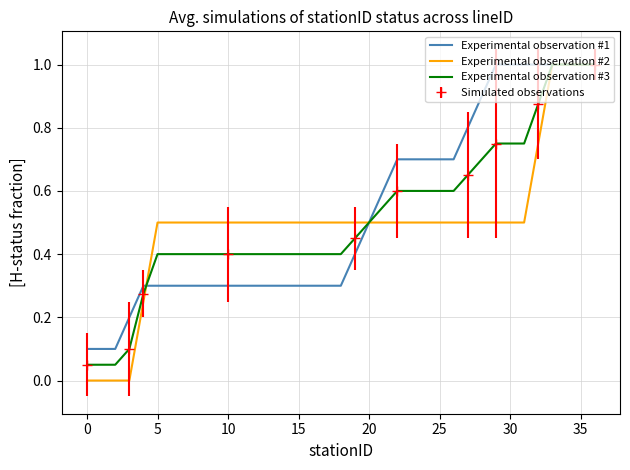

After their last crossing, which series has the higher values: Experimental observation #3 or Experimental observation #2?

Experimental observation #2